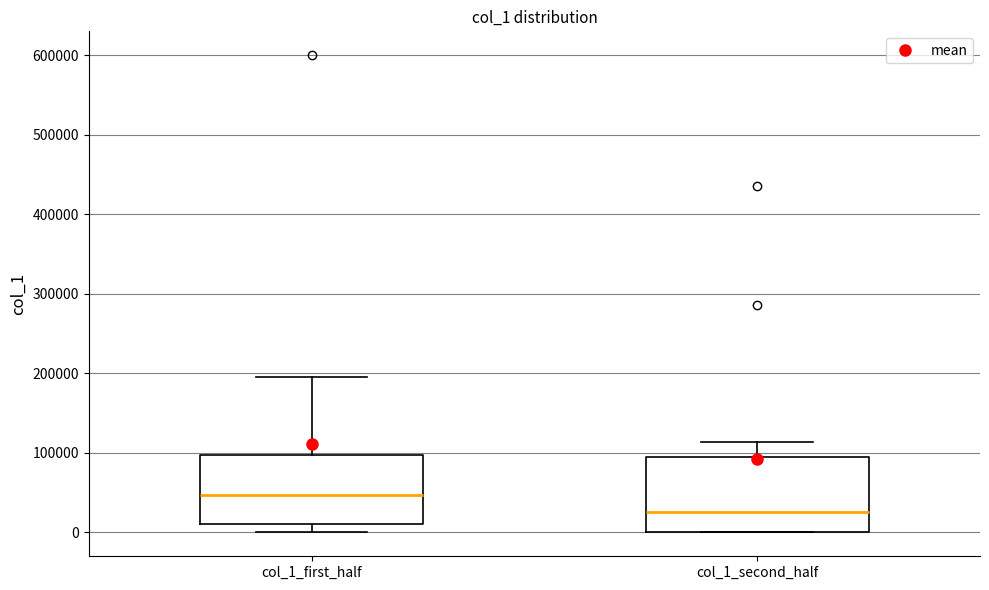

Reading left to right, transcribe this box plot: for each box, give where its median line is, the range the box spans, and where its two whiskers end, as read against the y-axis. The values are not printed on the chart, so give them approximately, as read against the axis.

col_1_first_half: median 50000, box 10000 to 100000, whiskers 0 to 200000
col_1_second_half: median 30000, box 0 to 90000, whiskers 0 to 110000